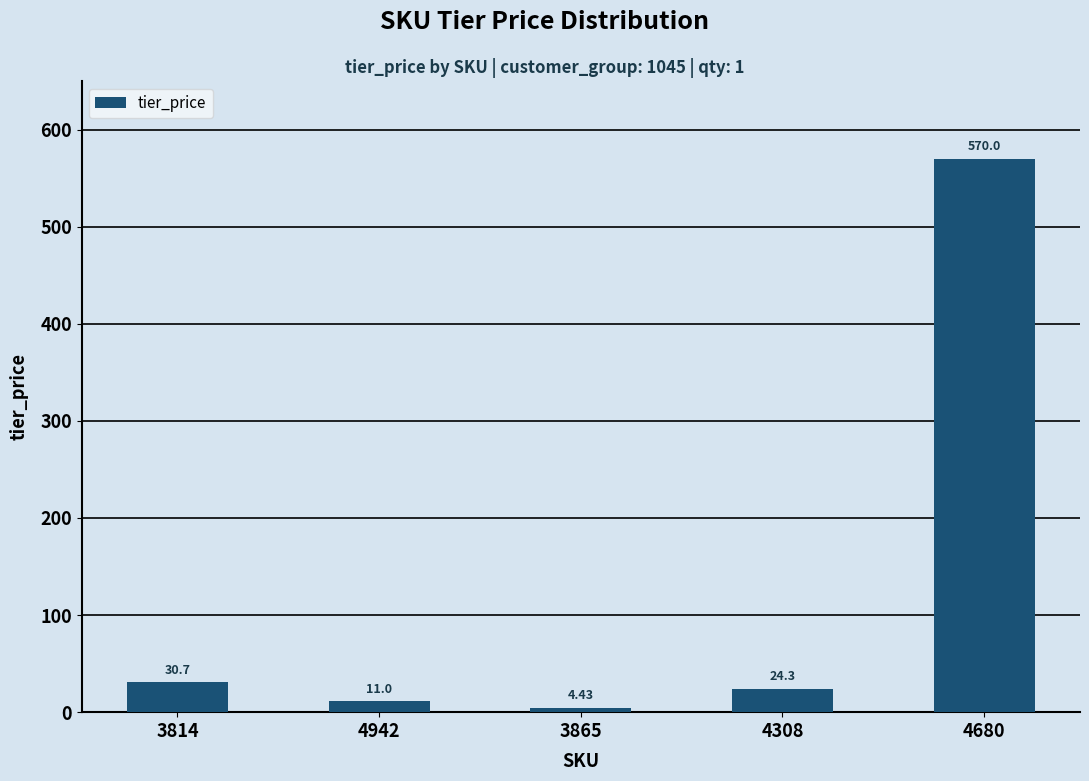

What is the ratio of the value at 4942 to the value at 3814?

0.4